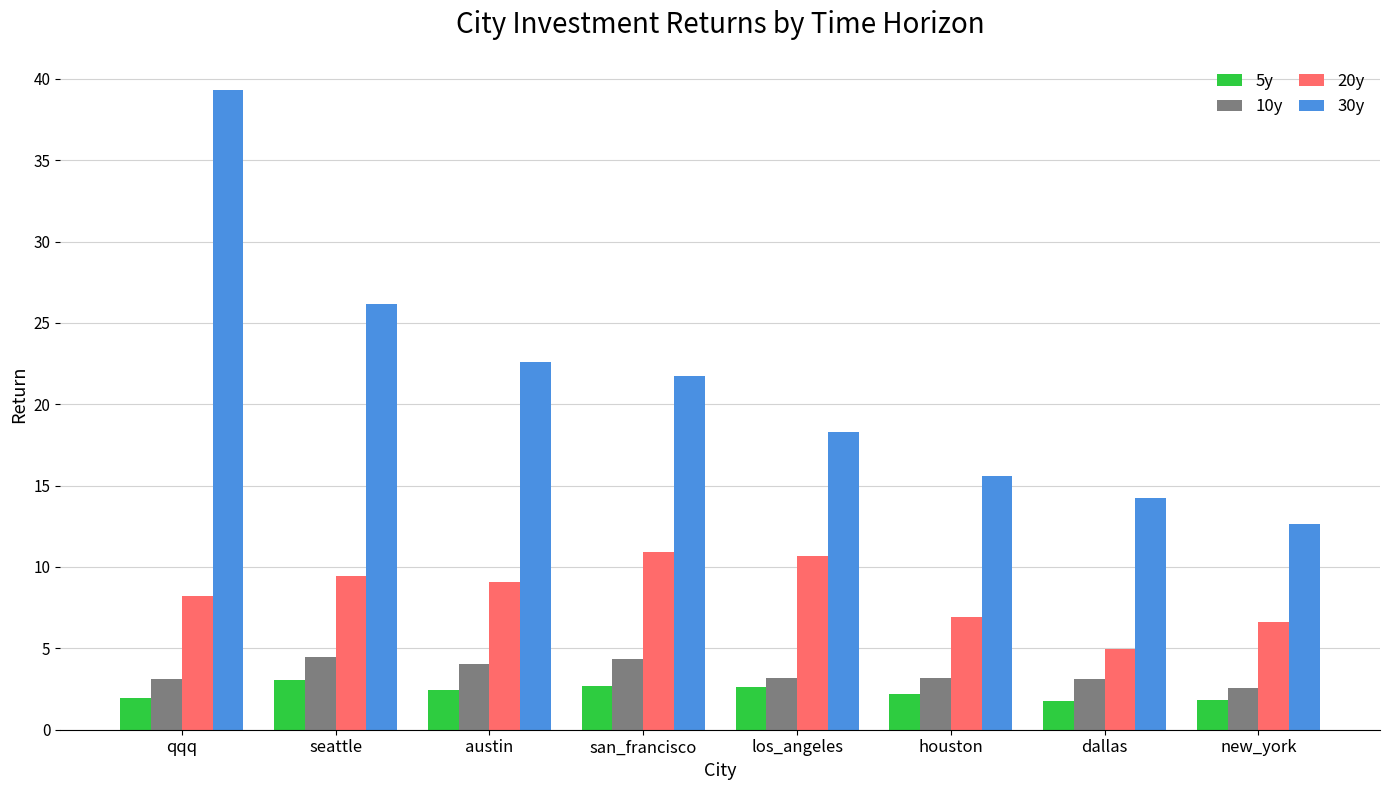

At dallas, list the series in order from smallest to largest.

5y, 10y, 20y, 30y